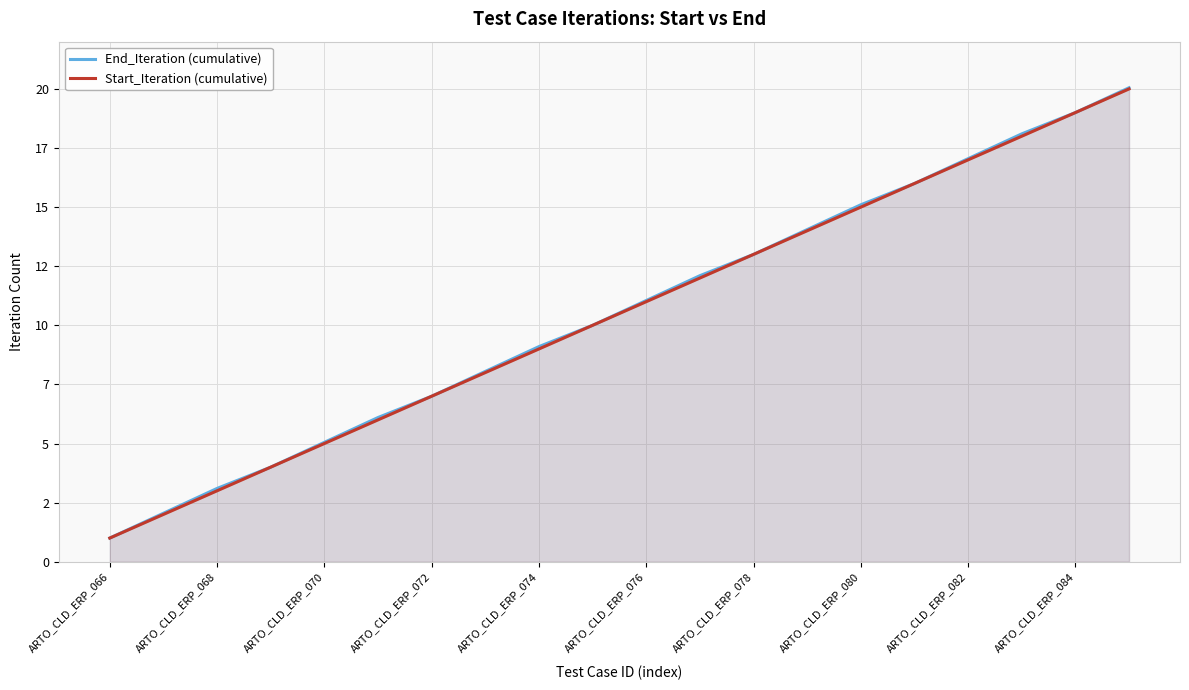

What is the value of the Start_Iteration (cumulative) point at the 3rd from the left?

3.0